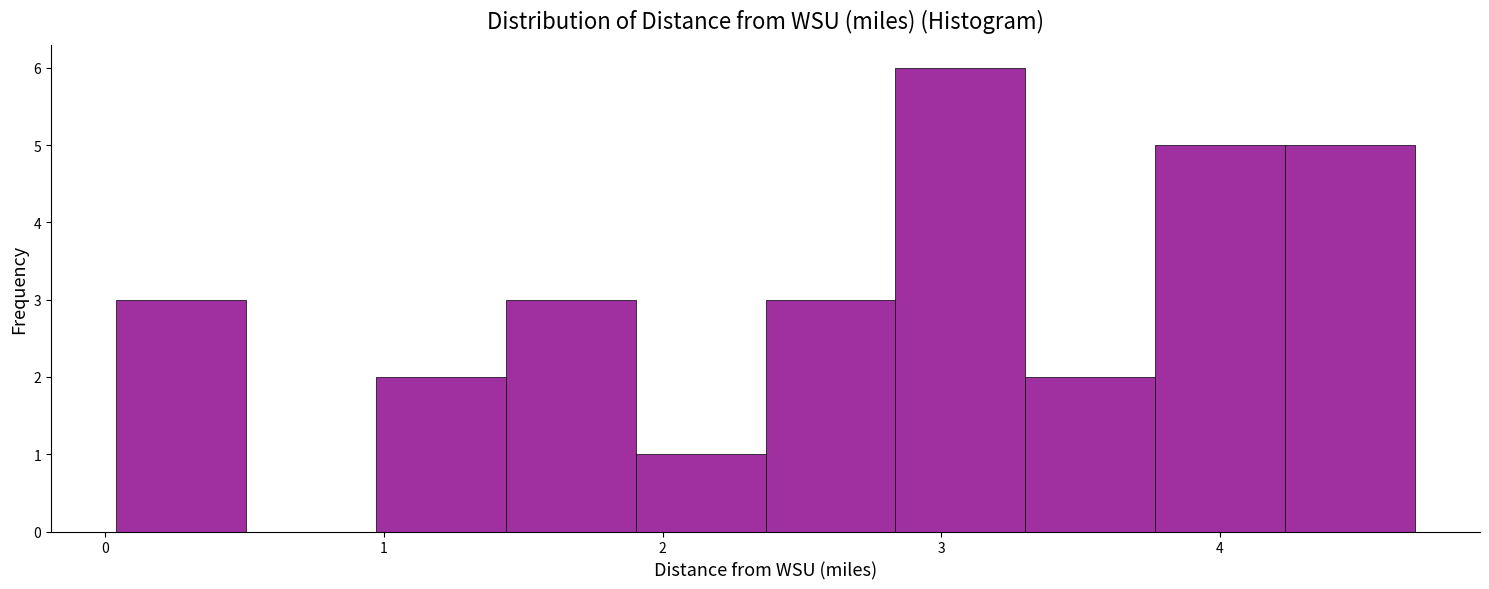

Reading left to right, transcribe this chart: for each bar, give the range it covers on the x-axis and its height. Neither the bar edges nor the heights are printed on the chart, so give them approximately, as read against the axes.

0.0 to 0.5: 3
0.5 to 1.0: 0
1.0 to 1.4: 2
1.4 to 1.9: 3
1.9 to 2.4: 1
2.4 to 2.8: 3
2.8 to 3.3: 6
3.3 to 3.8: 2
3.8 to 4.2: 5
4.2 to 4.7: 5